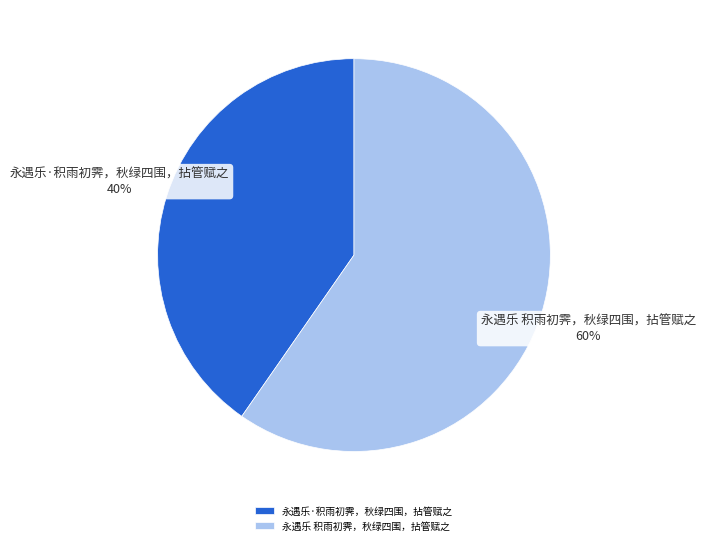

Rank the categories by value from highest to lowest.

永遇乐 积雨初霁，秋绿四围，拈管赋之, 永遇乐·积雨初霁，秋绿四围，拈管赋之